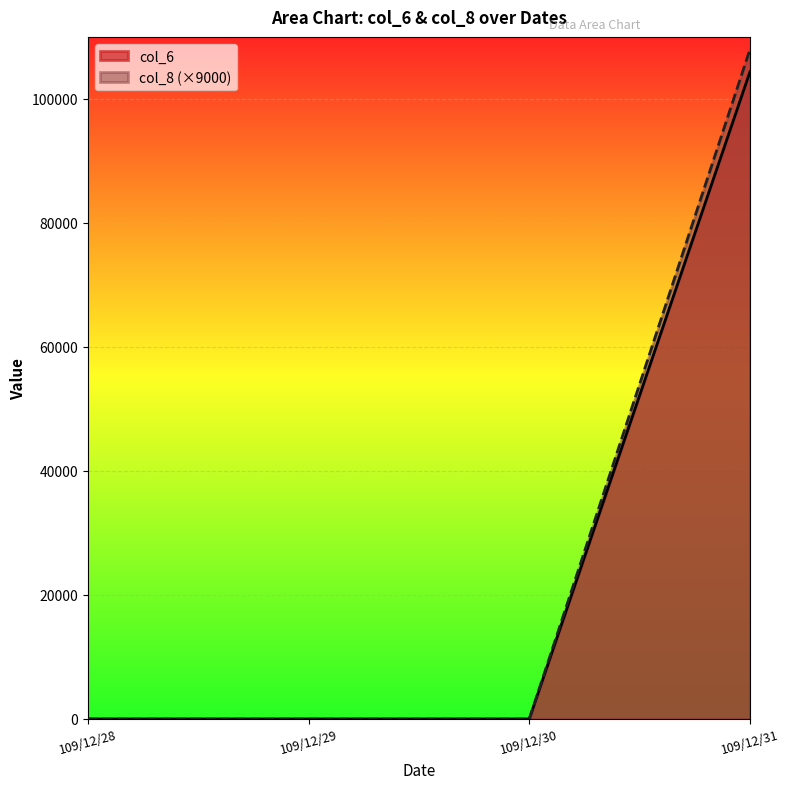

What are all the series names shown in the legend?

col_6, col_8 (×9000)